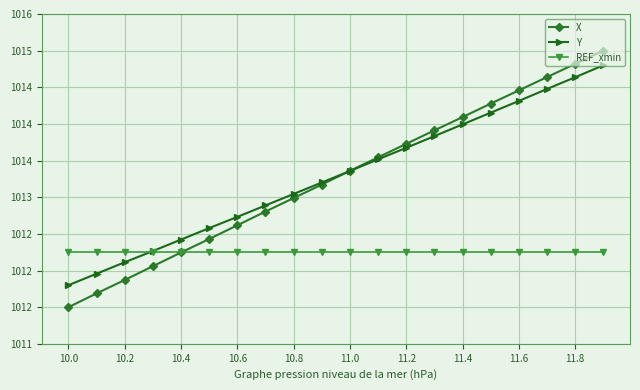

Does the chart have visible grid lines?

Yes